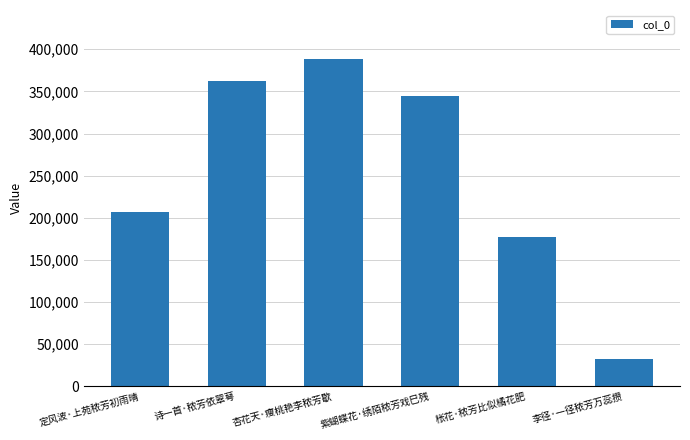

What is the minimum value shown in the chart?

31857